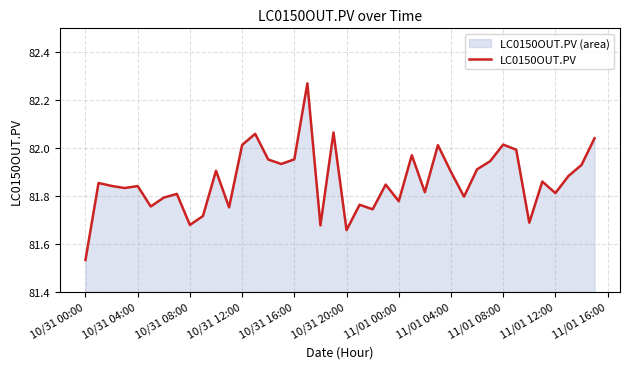

Is it true that the value at 10/31 04:00 is 119.6?

False